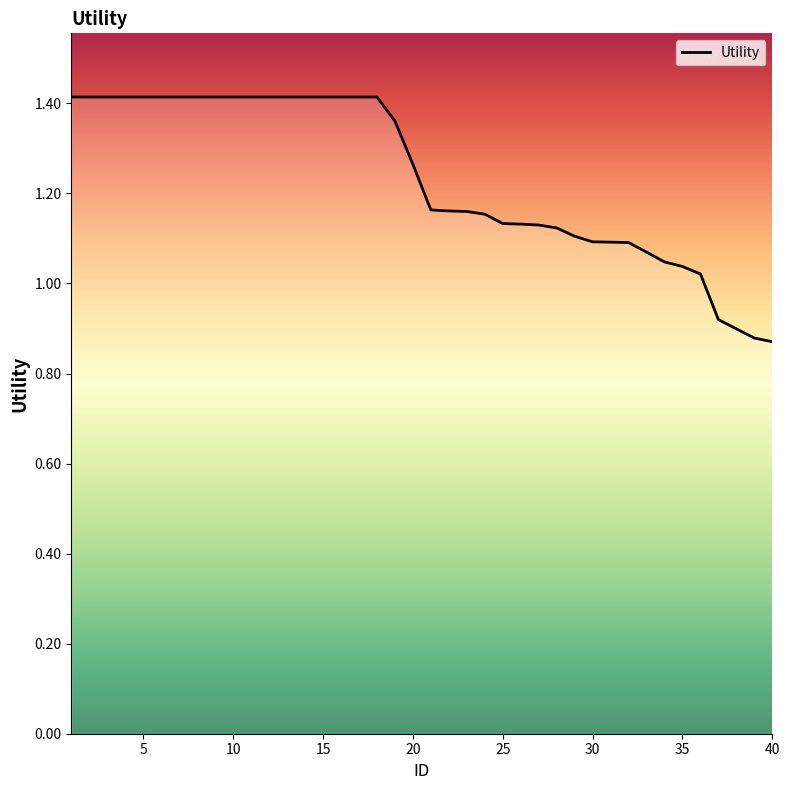

What is the difference between the maximum and minimum values?

0.5